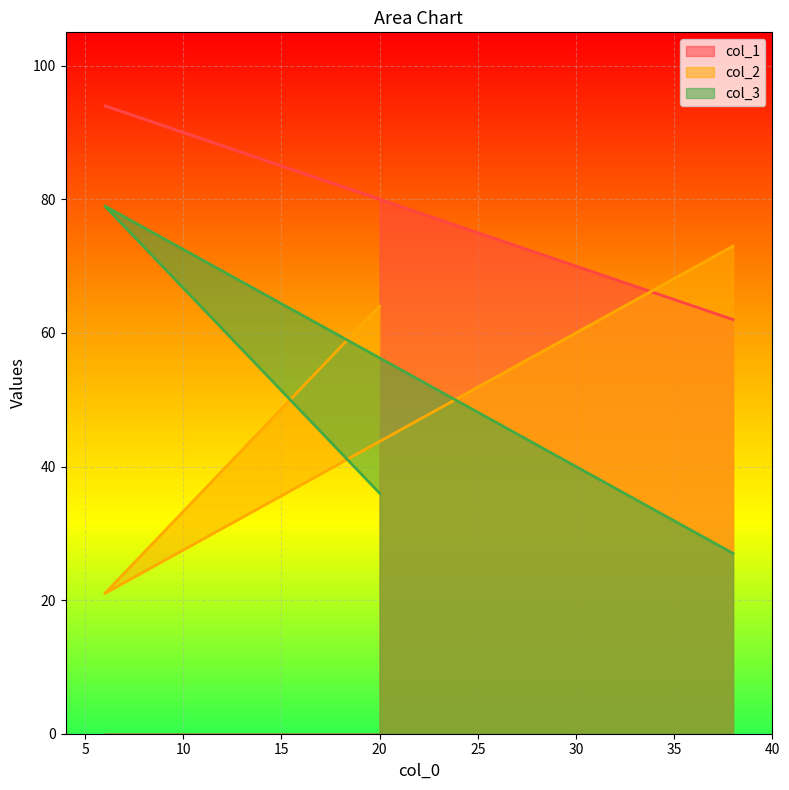

Reading left to right, what are all the values shown in this chart?

col_1: 38=62	6=94	20=80
col_2: 38=73	6=21	20=64
col_3: 38=27	6=79	20=36